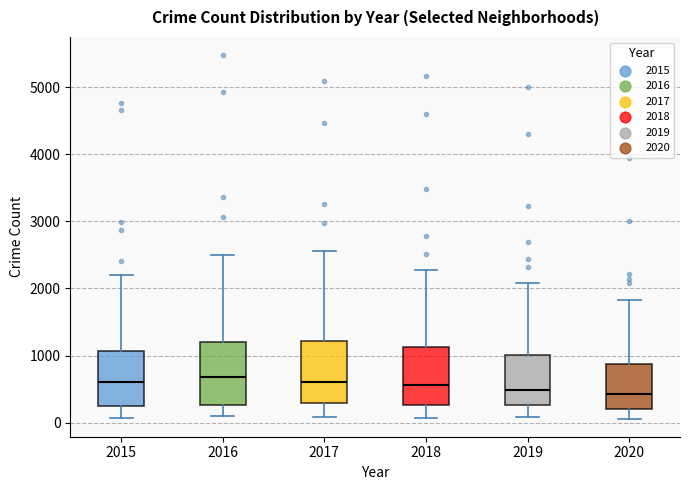

Reading left to right, read every box against the y-axis: the position of its median line, the range the box covers, and the ends of its whiskers. The values are not printed on the chart, so give them approximately, as read against the axis.

2015: median 600, box 300 to 1100, whiskers 100 to 2200
2016: median 700, box 300 to 1200, whiskers 100 to 2500
2017: median 600, box 300 to 1200, whiskers 100 to 2600
2018: median 600, box 300 to 1100, whiskers 100 to 2300
2019: median 500, box 300 to 1000, whiskers 100 to 2100
2020: median 400, box 200 to 900, whiskers 100 to 1800